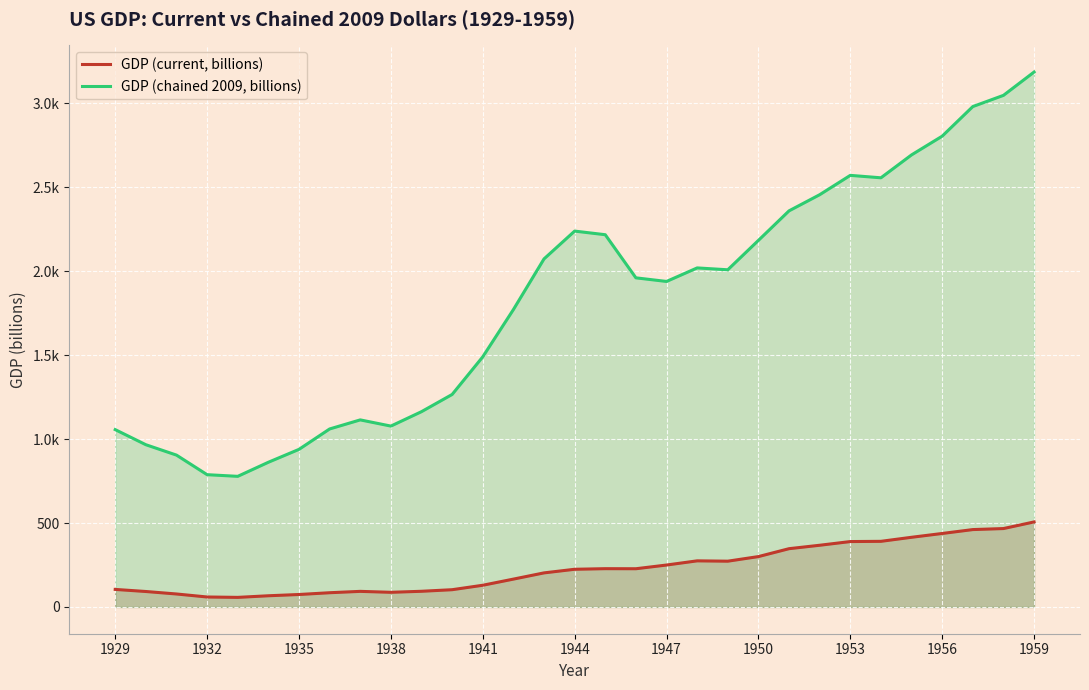

How many lines are shown in the chart?

2